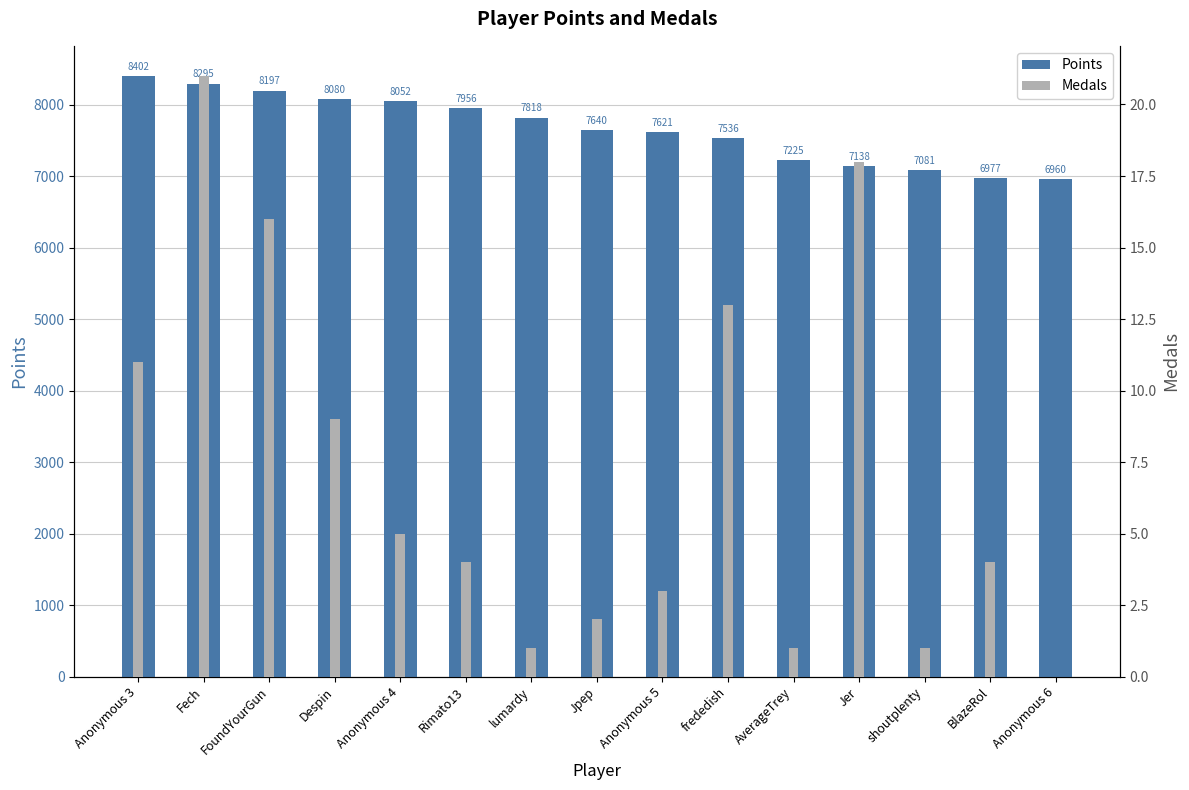

Between Rimato13 and Anonymous 5, which series saw the biggest shift?

Points